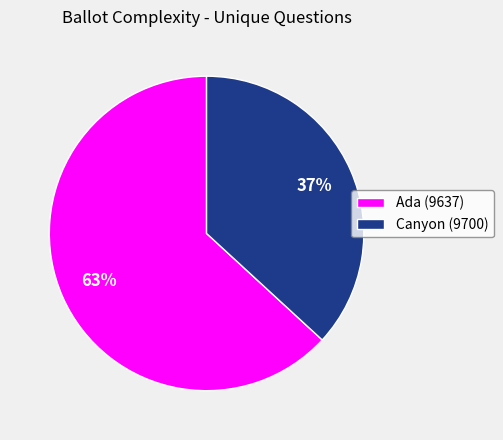

Do Canyon (9700) and Ada (9637) together represent more than half of the pie?

Yes